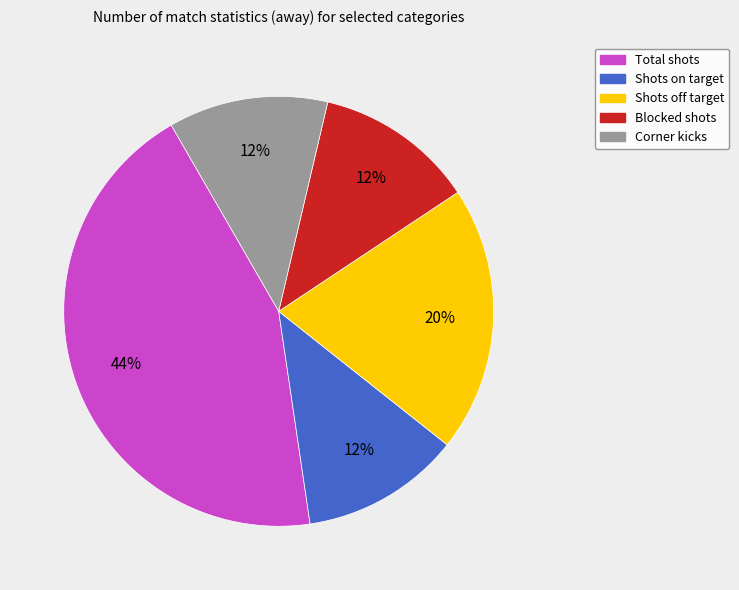

To the nearest percent, what percentage of the pie is Corner kicks?

12%